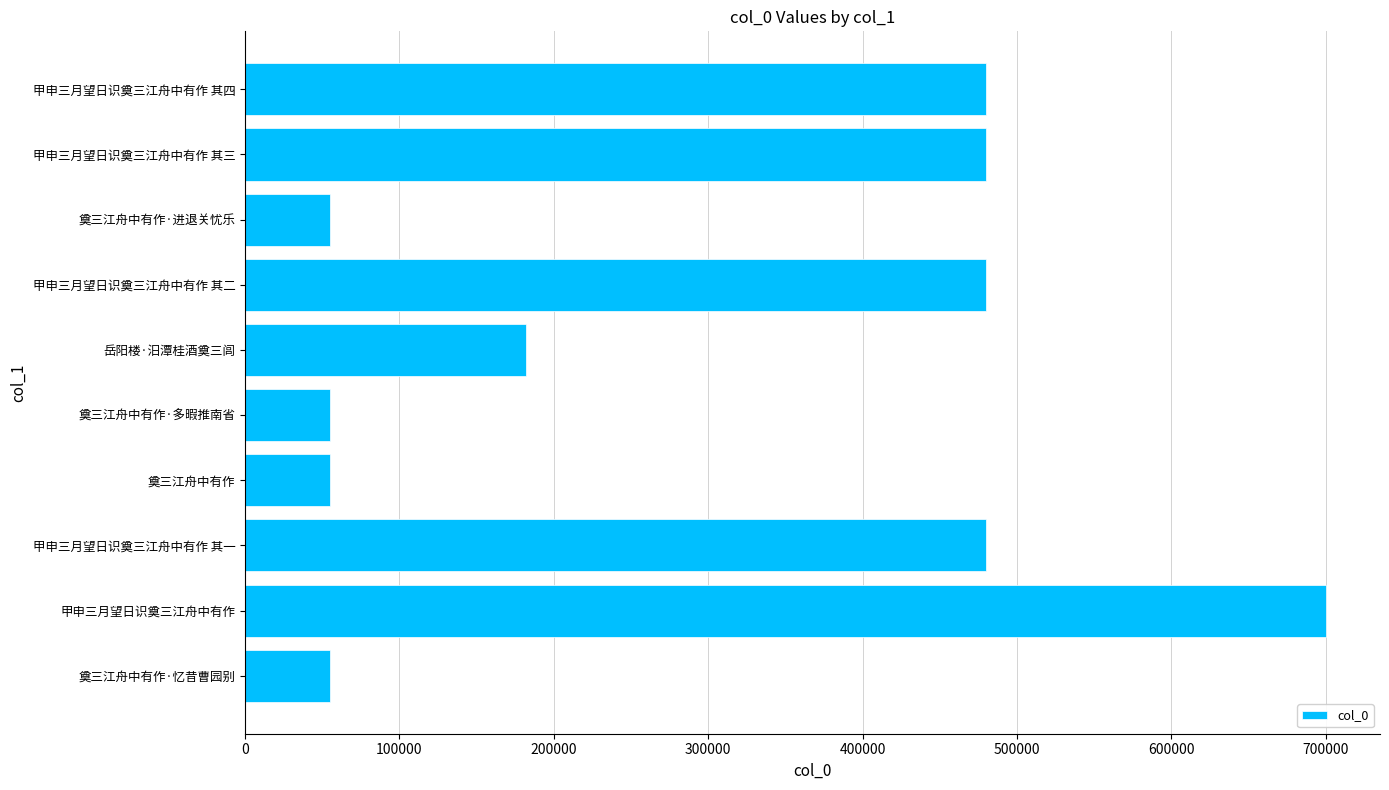

What is the average value?

302076